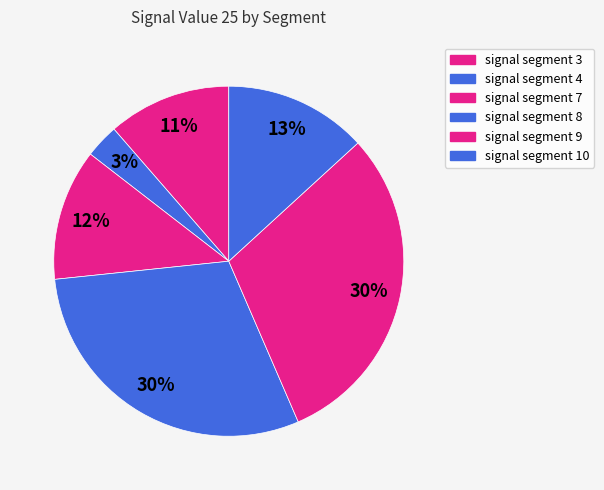

How many slices are in this pie chart?

6